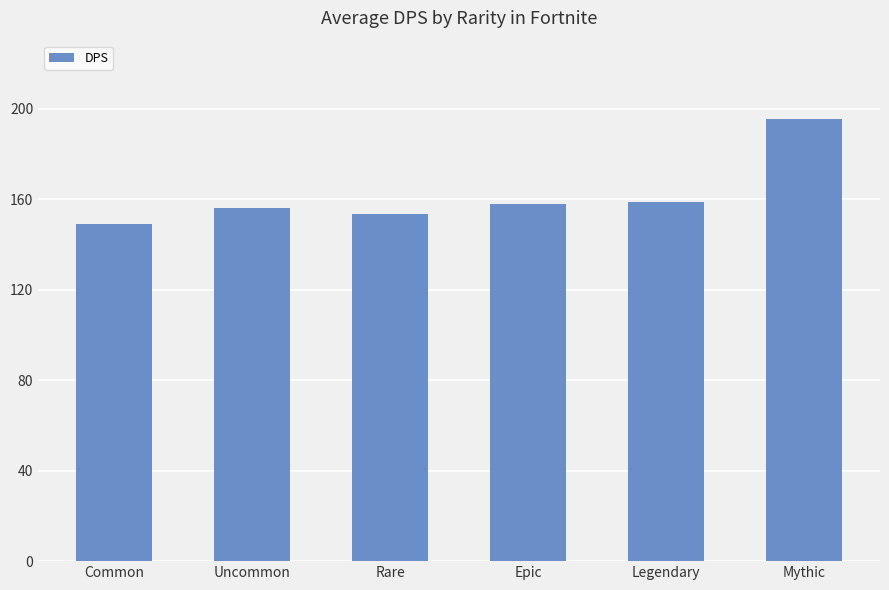

What is the change in value from Rare to Legendary?

+5.2